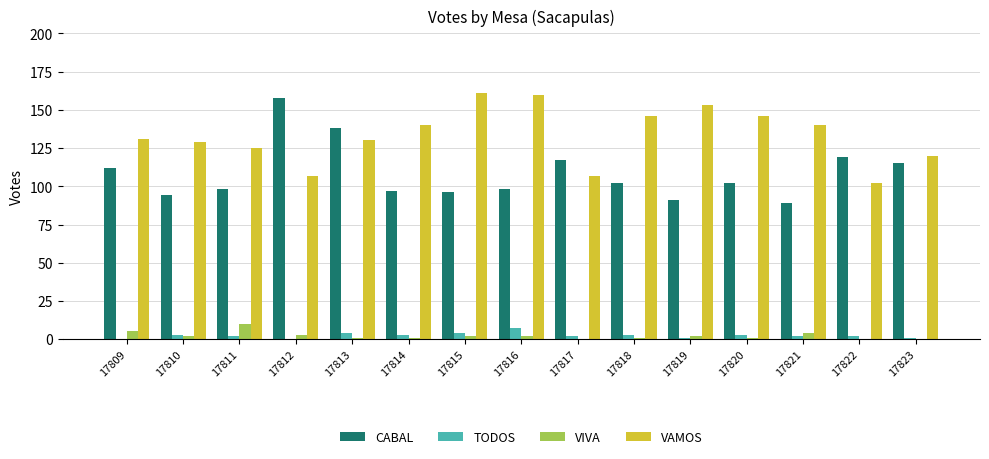

What is the maximum value shown in the chart?

161